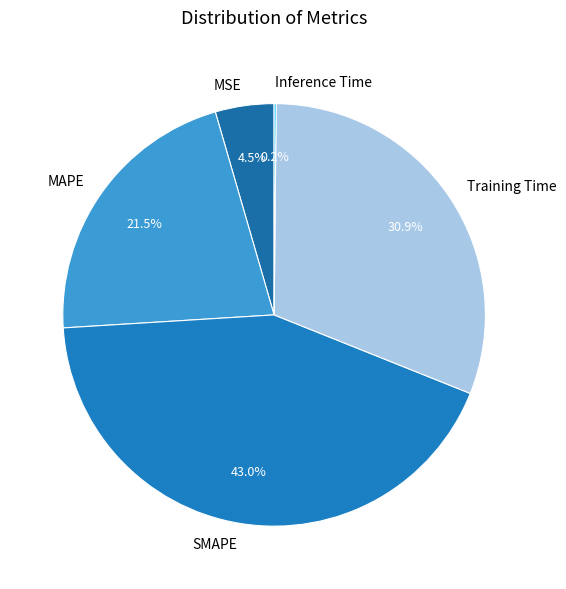

To the nearest percent, what portion does Training Time represent?

31%